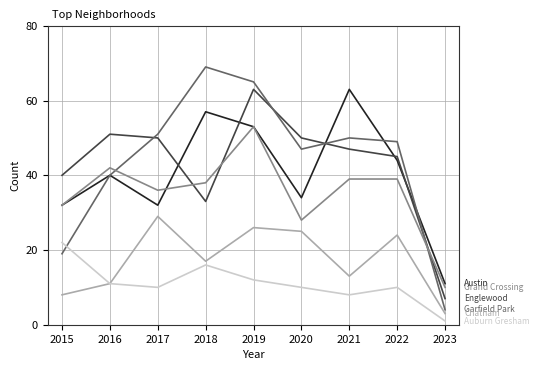

At which category is the sum across all series the highest?

2019